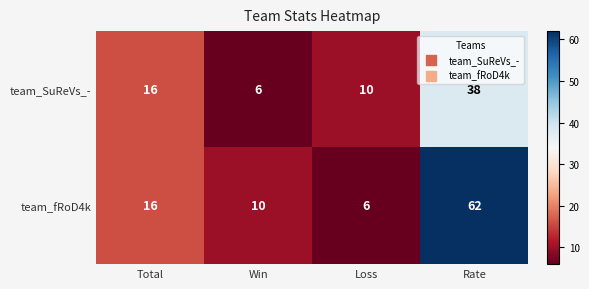

At which category is the sum across all series the highest?

Rate